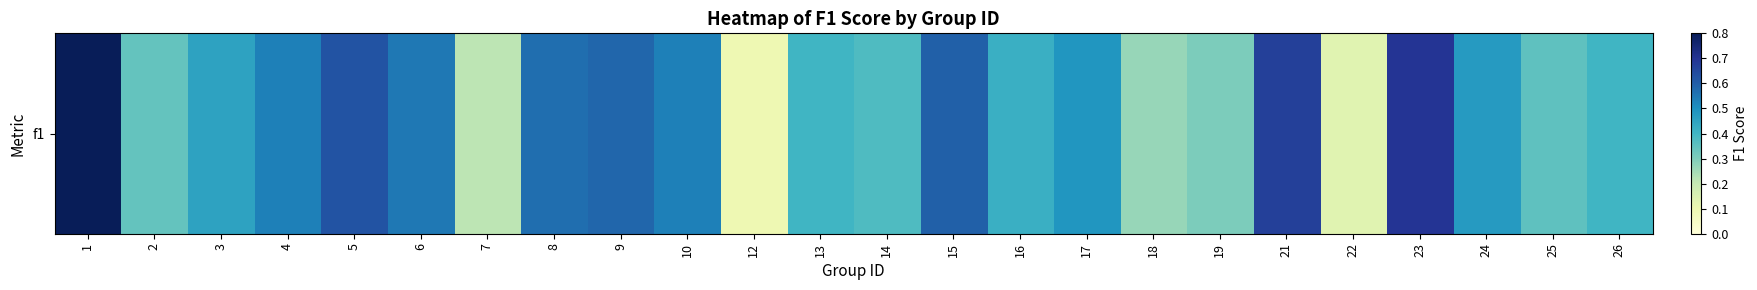

How many data points does each series have?

24